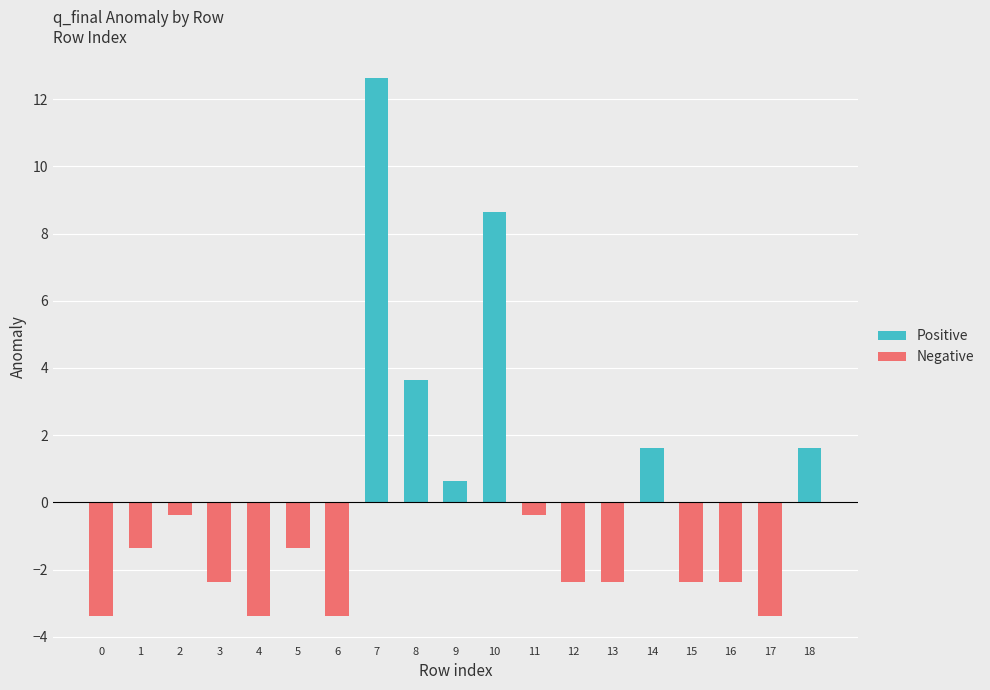

What is the difference between the second highest and second lowest values in the q_final series?

12